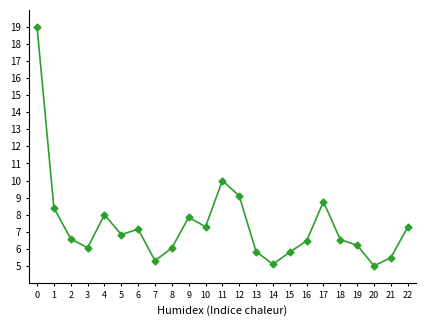

What is the minimum value shown in the chart?

5.0